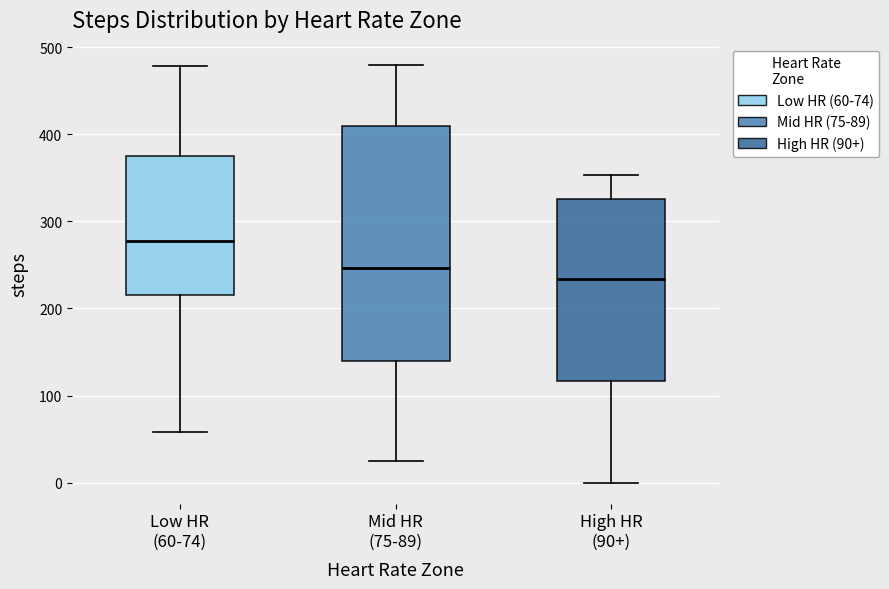

Which box has the lowest median line?

High HR (90+)